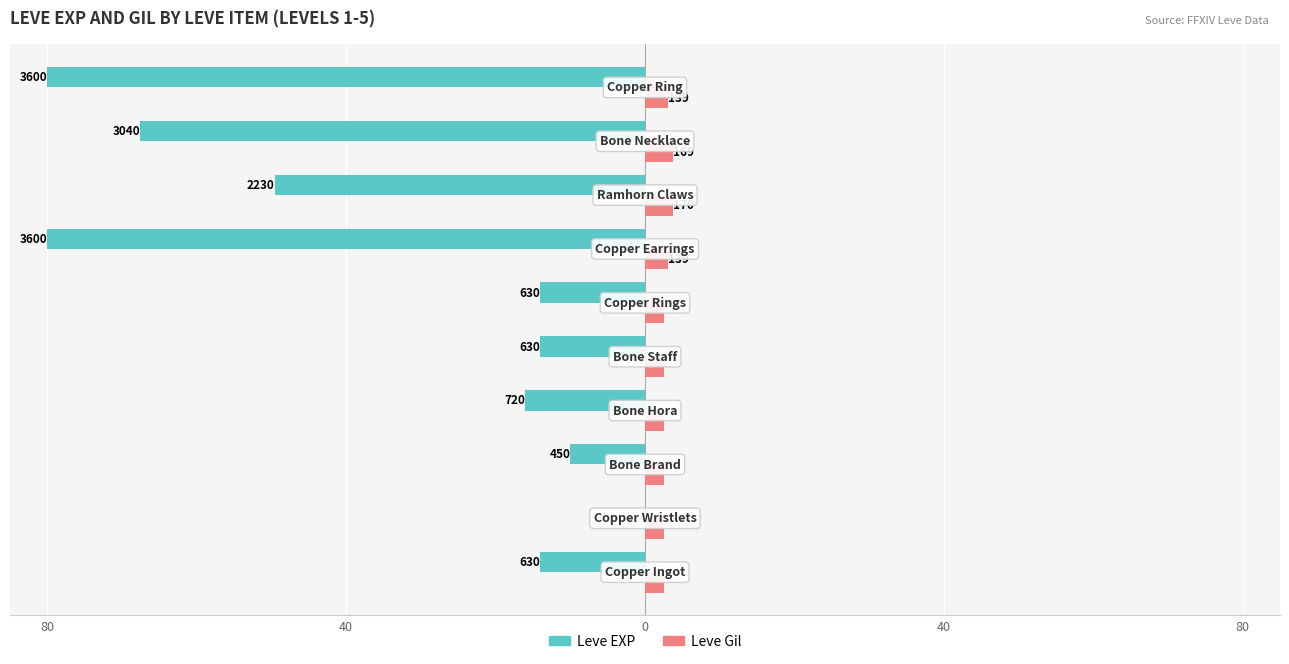

Reading left to right, extract all data points from this chart.

Leve EXP: -14.0	-0.0	-10.0	-16.0	-14.0	-14.0	-80.0	-49.6	-67.6	-80.0
Leve Gil: 2.5	2.6	2.5	2.5	2.5	2.5	3.1	3.8	3.8	3.1